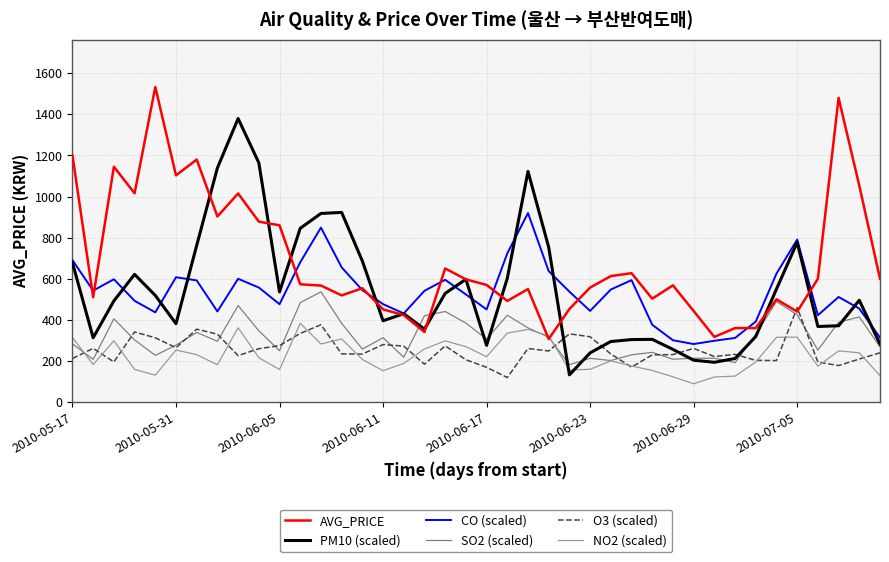

List the series in order of their peak value, lowest first.

NO2 (scaled), O3 (scaled), SO2 (scaled), CO (scaled), PM10 (scaled), AVG_PRICE